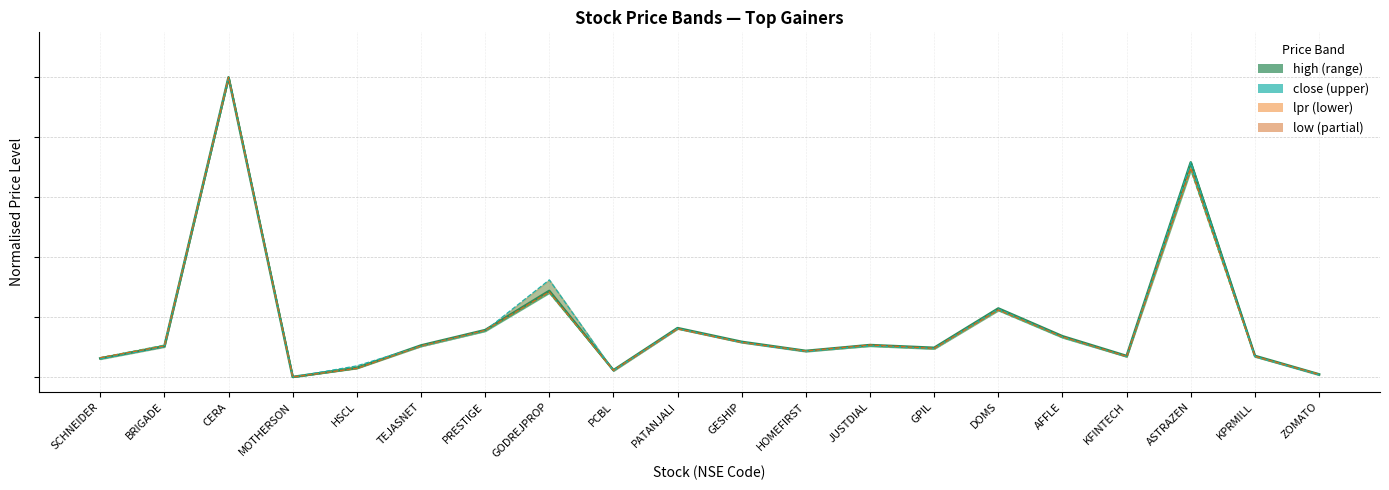

Reading left to right, list all the values displayed in this chart.

high: 0.1	0.1	1.0	0.0	0.0	0.1	0.2	0.3	0.0	0.2	0.1	0.1	0.1	0.1	0.2	0.1	0.1	0.7	0.1	0.0
close: 0.1	0.1	1.0	0.0	0.0	0.1	0.2	0.3	0.0	0.2	0.1	0.1	0.1	0.1	0.2	0.1	0.1	0.7	0.1	0.0
lpr: 0.1	0.1	1.0	0.0	0.0	0.1	0.2	0.3	0.0	0.2	0.1	0.1	0.1	0.1	0.2	0.1	0.1	0.7	0.1	0.0
low: 0.1	0.1	1.0	0.0	0.0	0.1	0.2	0.3	0.0	0.2	0.1	0.1	0.1	0.1	0.2	0.1	0.1	0.7	0.1	0.0